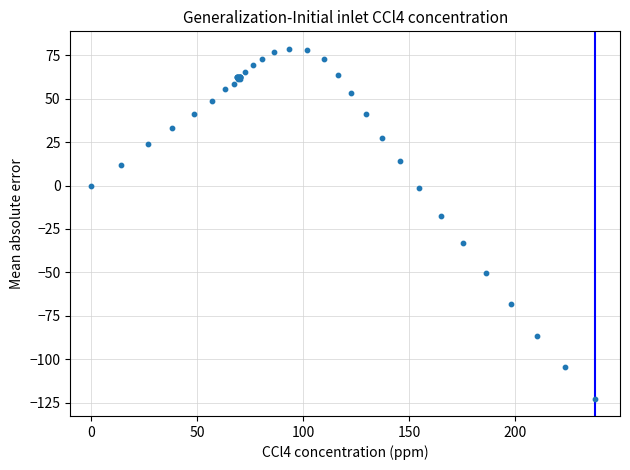

What Y value in the scatter plot is closest to -22?

-17.8